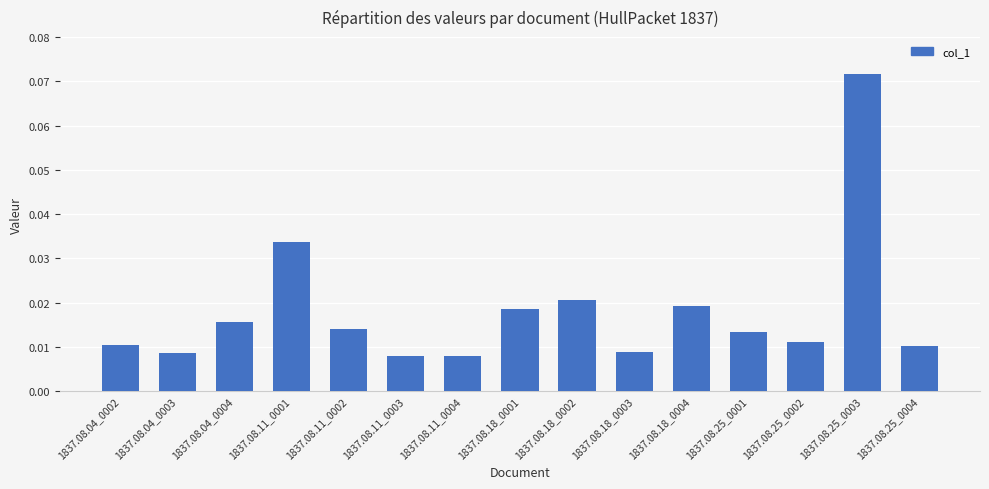

Count the values in the range 0 to 1.

15